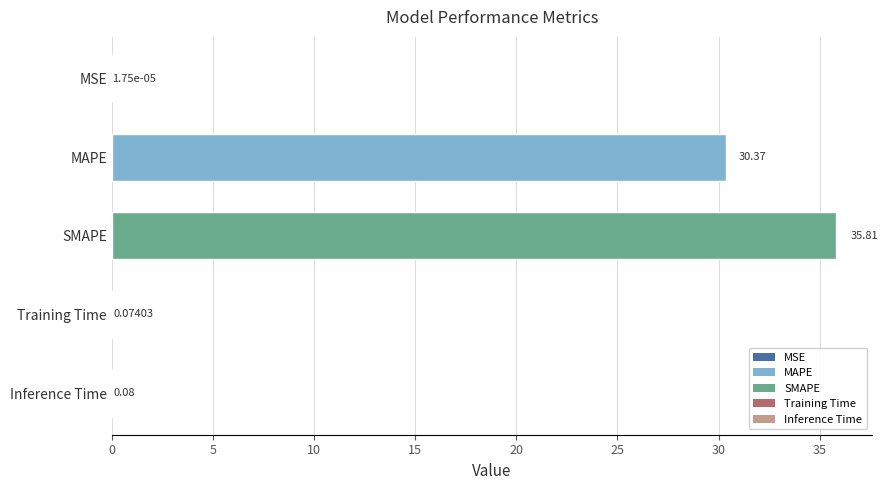

What is the sum of the values at MAPE and MSE?

30.4